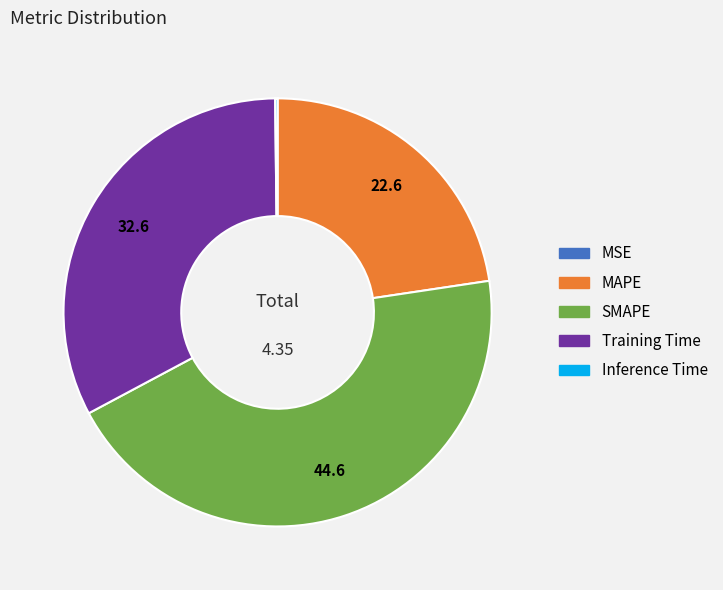

Which category has the biggest portion of the pie?

SMAPE